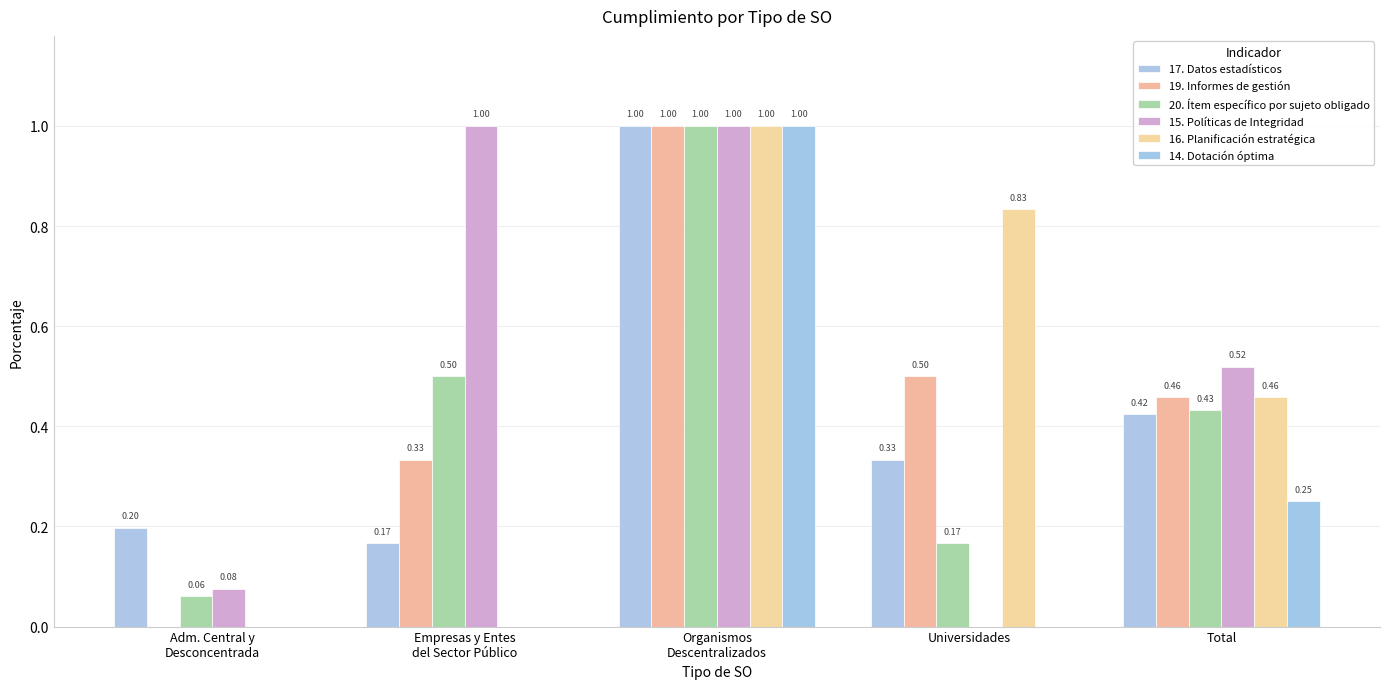

Reading right to left, what are all the values shown in this chart?

17. Datos estadísticos: Total=0.4	Universidades=0.3	Organismos
Descentralizados=1.0	Empresas y Entes
del Sector Público=0.2	Adm. Central y
Desconcentrada=0.2
19. Informes de gestión: Total=0.5	Universidades=0.5	Organismos
Descentralizados=1.0	Empresas y Entes
del Sector Público=0.3	Adm. Central y
Desconcentrada=0.0
20. Ítem específico por sujeto obligado: Total=0.4	Universidades=0.2	Organismos
Descentralizados=1.0	Empresas y Entes
del Sector Público=0.5	Adm. Central y
Desconcentrada=0.1
15. Políticas de Integridad: Total=0.5	Universidades=0.0	Organismos
Descentralizados=1.0	Empresas y Entes
del Sector Público=1.0	Adm. Central y
Desconcentrada=0.1
16. Planificación estratégica: Total=0.5	Universidades=0.8	Organismos
Descentralizados=1.0	Empresas y Entes
del Sector Público=0.0	Adm. Central y
Desconcentrada=0.0
14. Dotación óptima: Total=0.2	Universidades=0.0	Organismos
Descentralizados=1.0	Empresas y Entes
del Sector Público=0.0	Adm. Central y
Desconcentrada=0.0